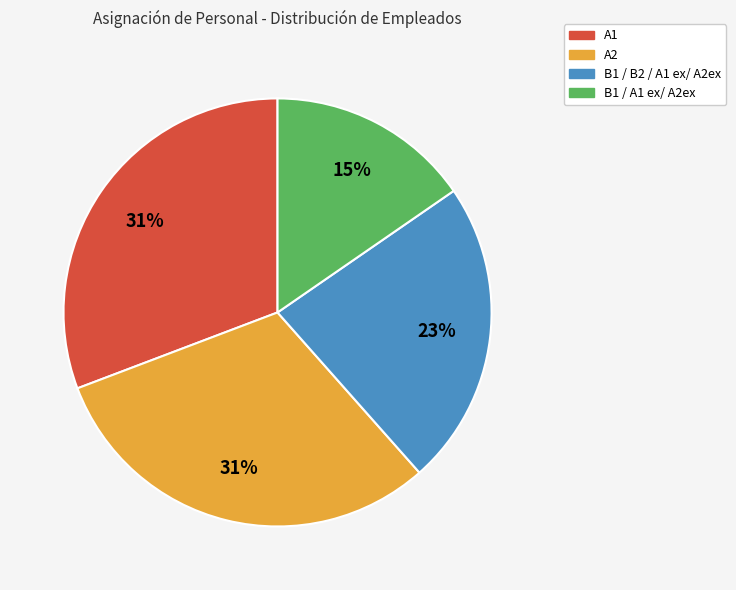

Combined, do A2 and B1 / B2 / A1 ex/ A2ex account for over 50%?

Yes